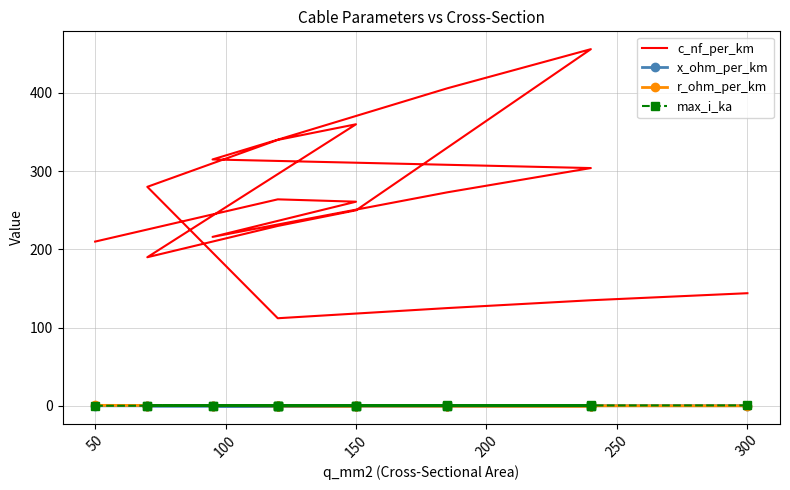

How many lines are shown in the chart?

4